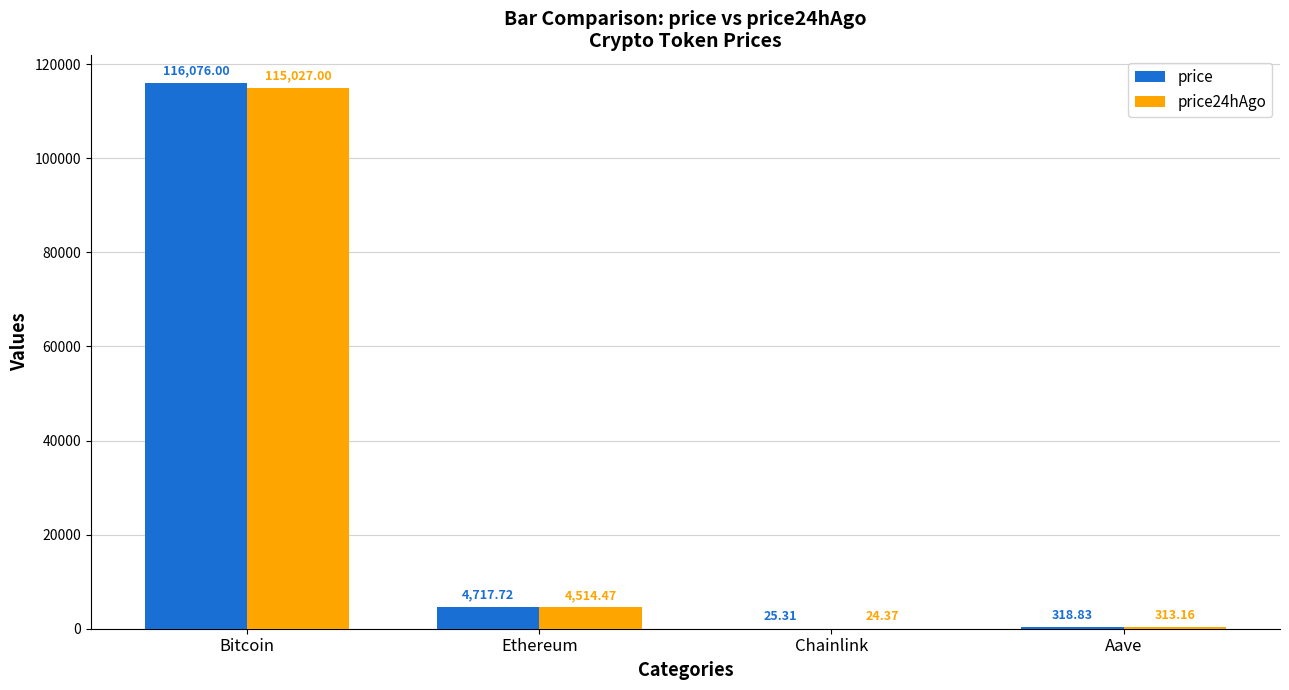

At which category is the sum across all series the highest?

Bitcoin